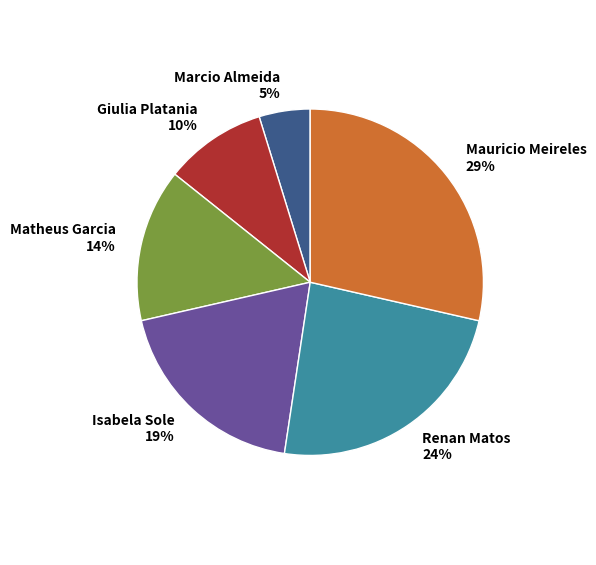

Is Mauricio Meireles the majority of the pie?

No